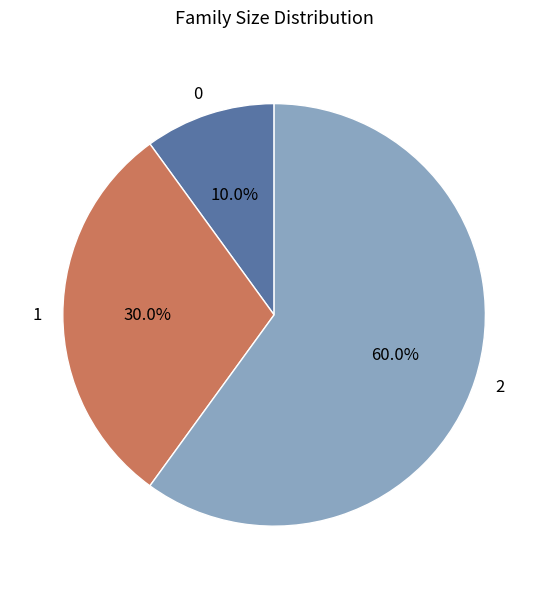

How many segments does this pie chart have?

3